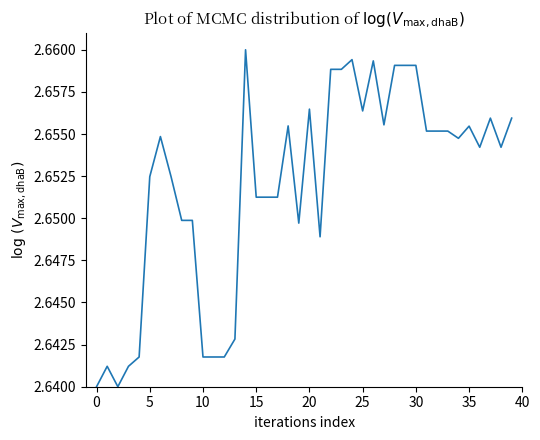

Does the chart have visible grid lines?

No